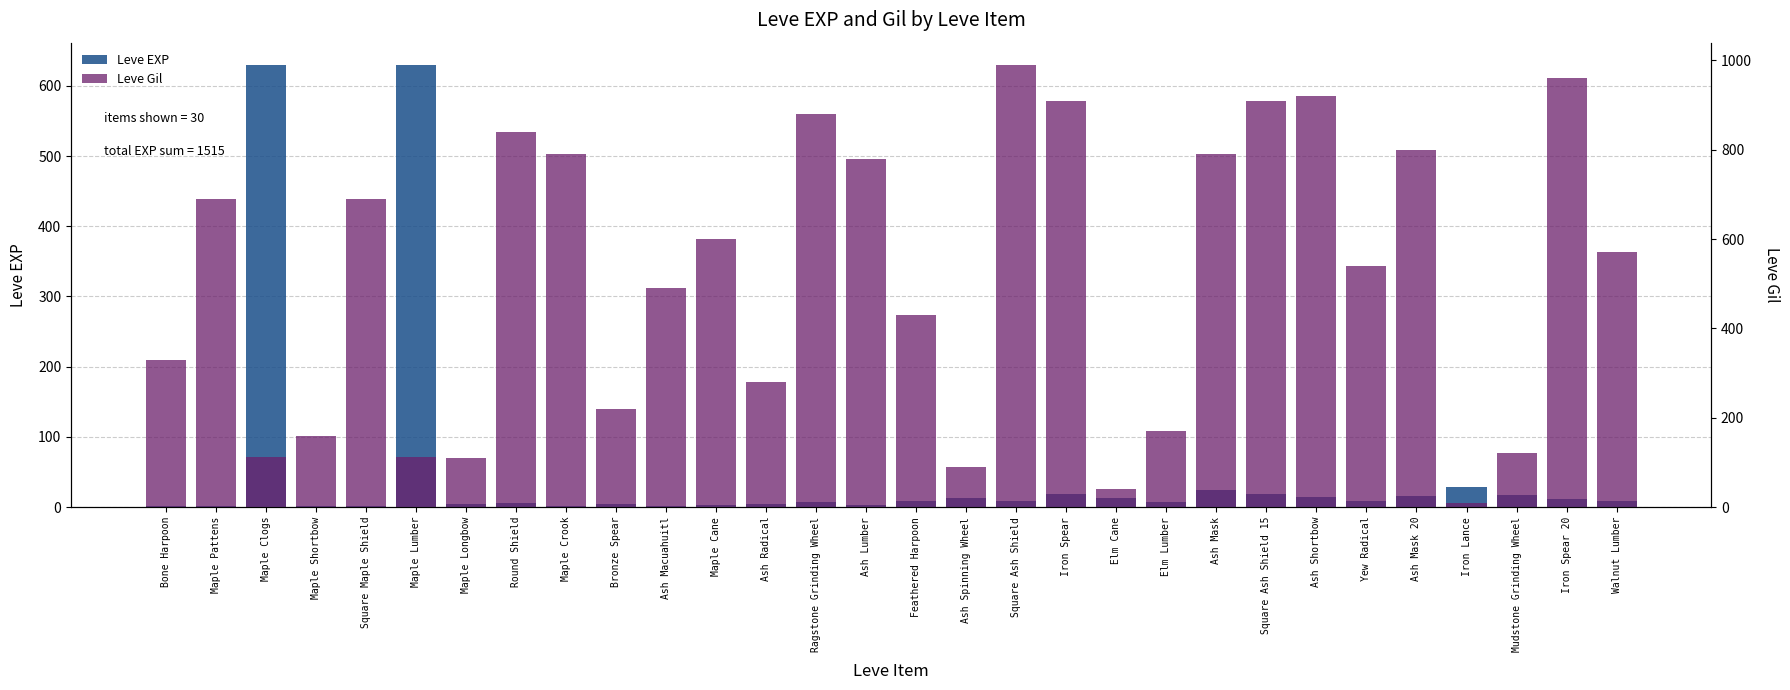

At how many categories does at least one series exceed 386?

20